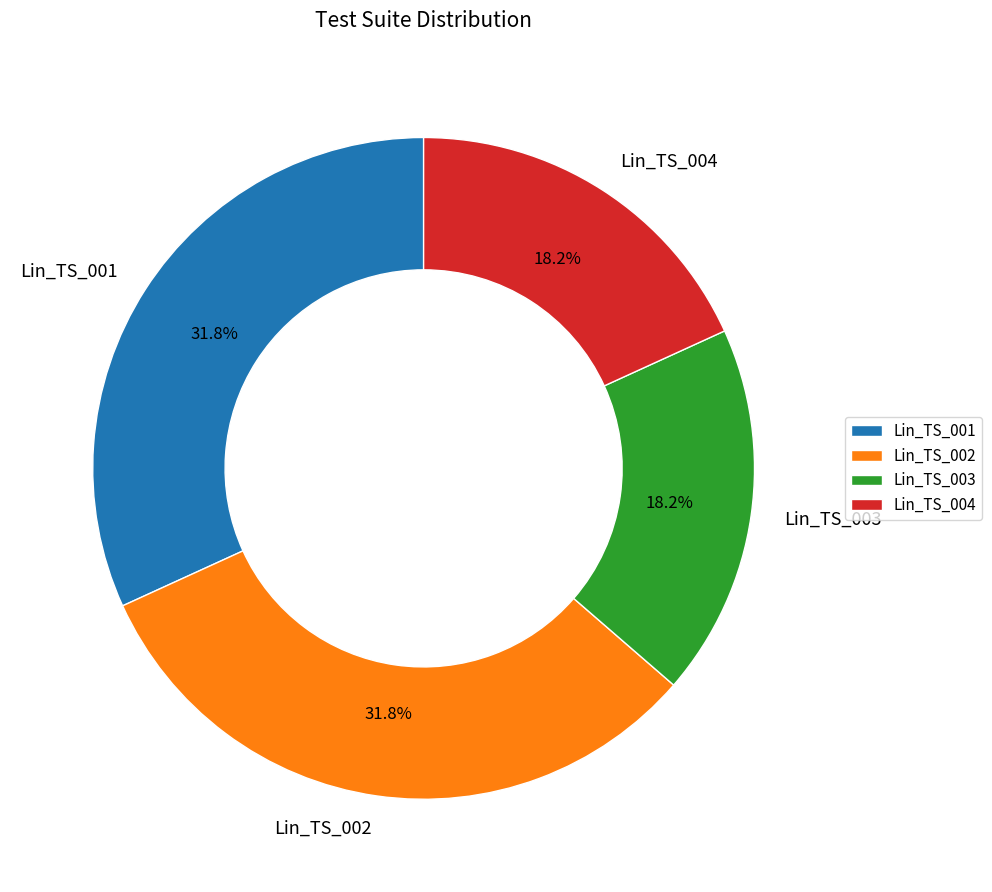

What percentage do Lin_TS_001 and Lin_TS_004 together represent?

50.0%